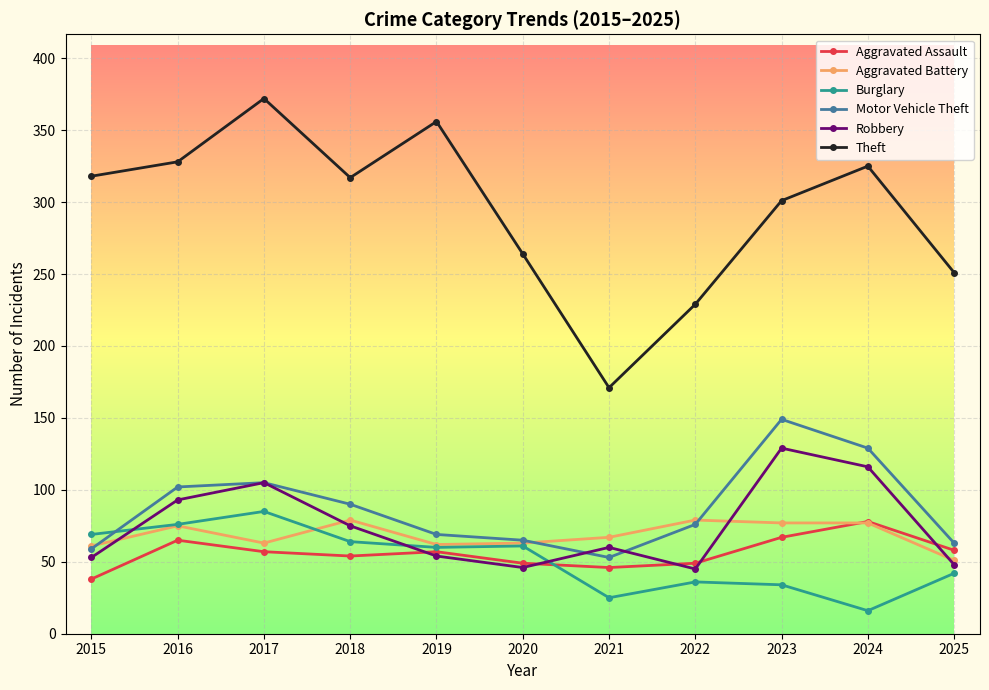

Which series has the largest total across all categories?

Theft